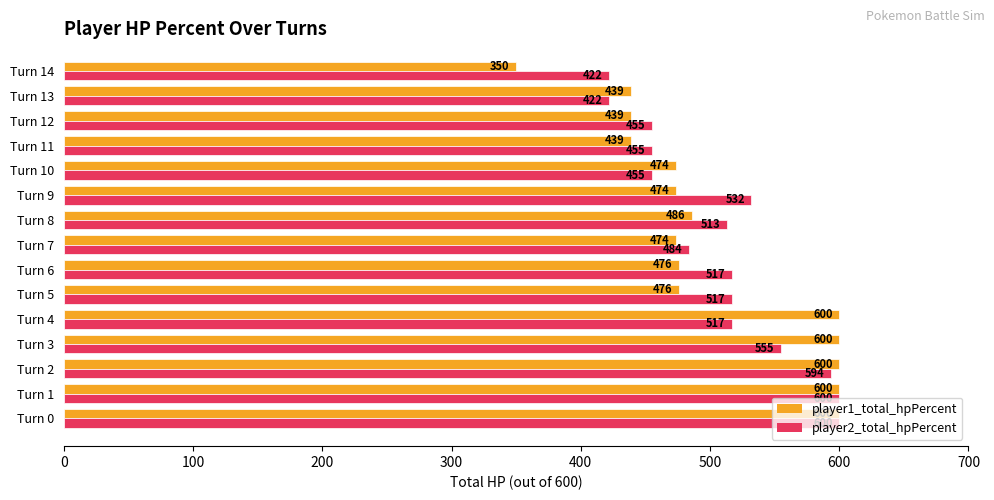

At how many categories does at least one series exceed 548?

5